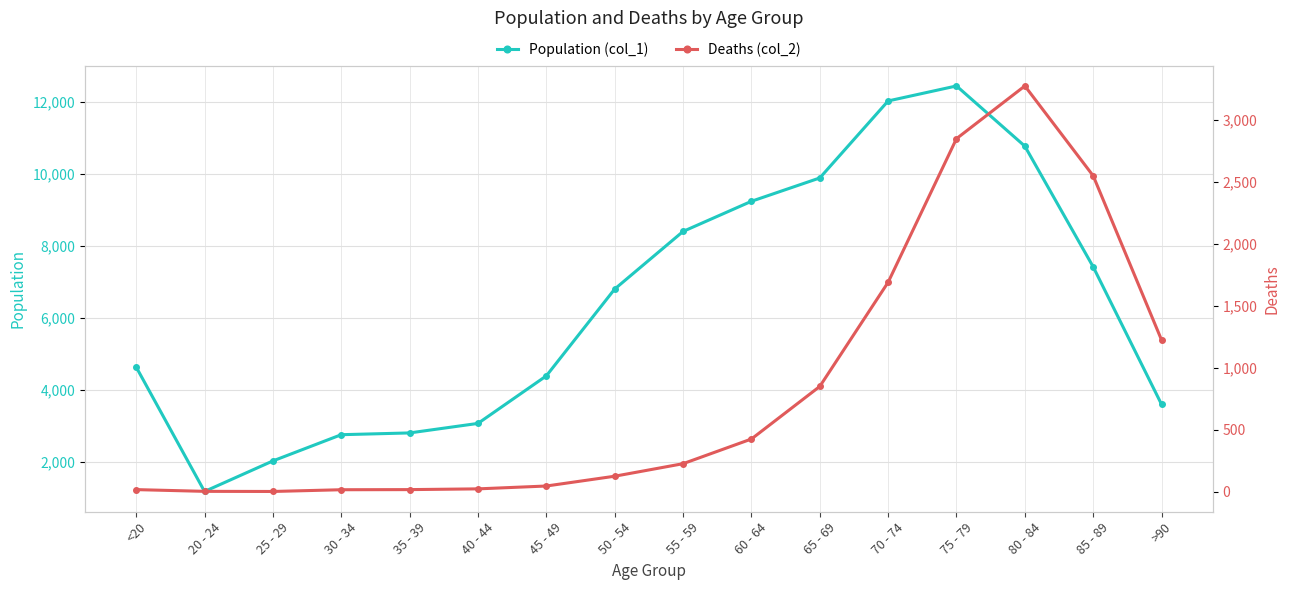

Which series has the largest total across all categories?

Population (col_1)